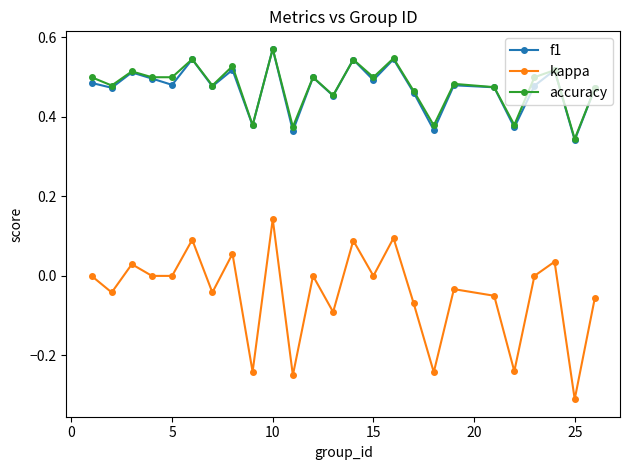

How many series are shown in this chart?

3